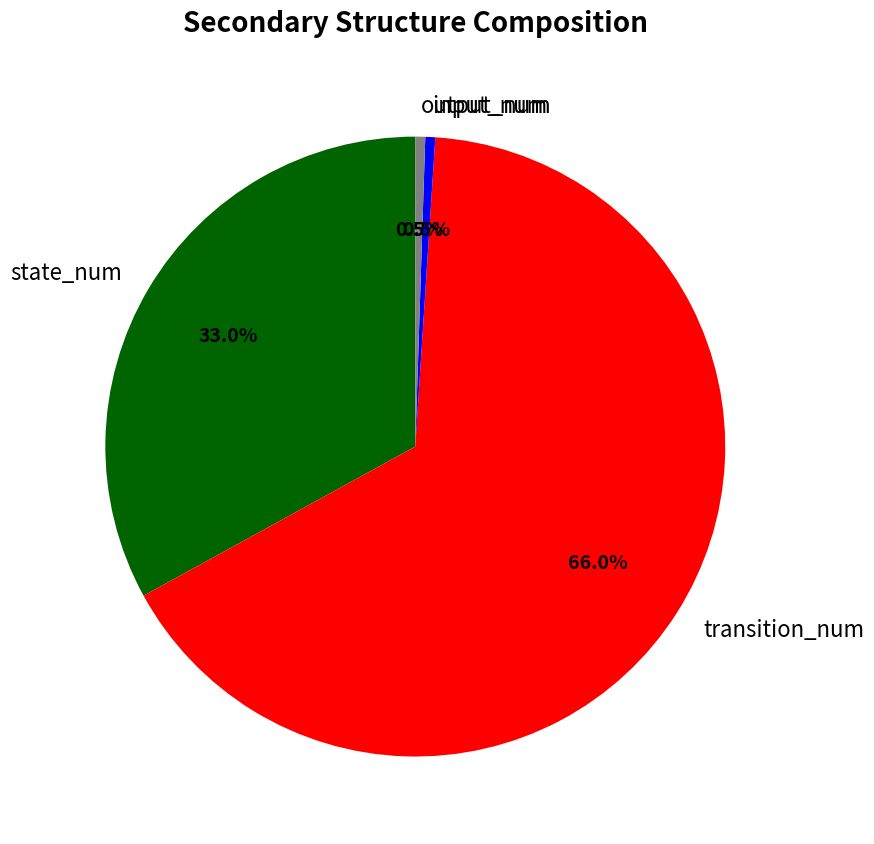

Which slice is the largest?

transition_num